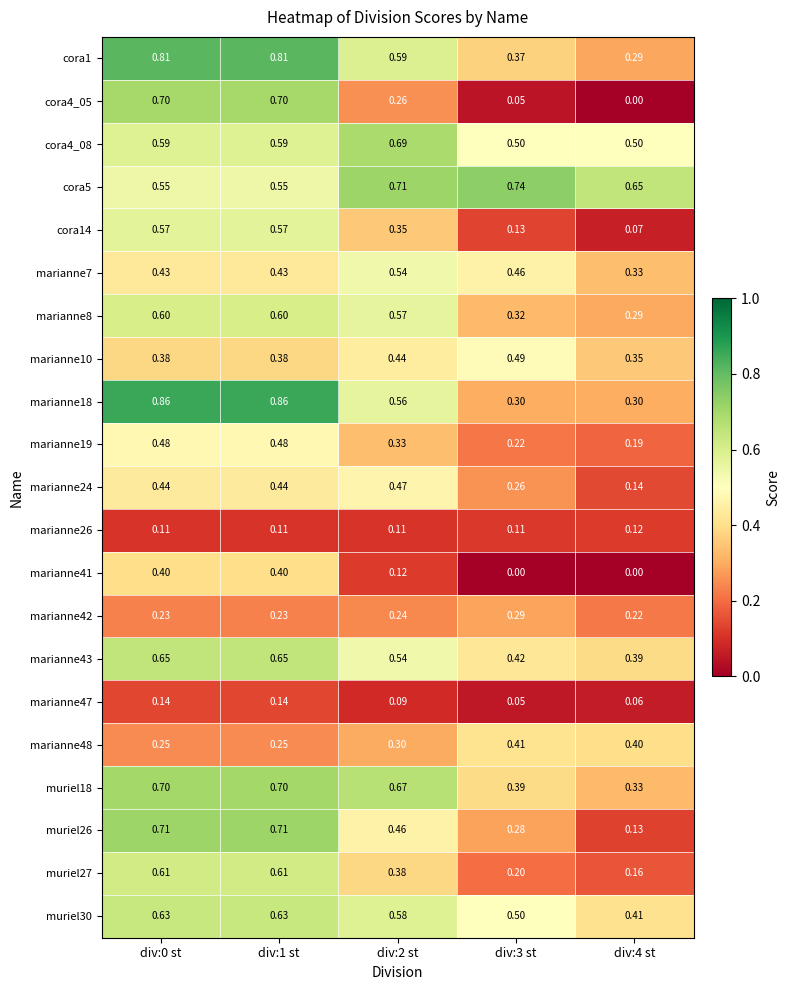

Is the value of cora14 at div:0 st greater than the value of marianne7 at div:3 st?

Yes